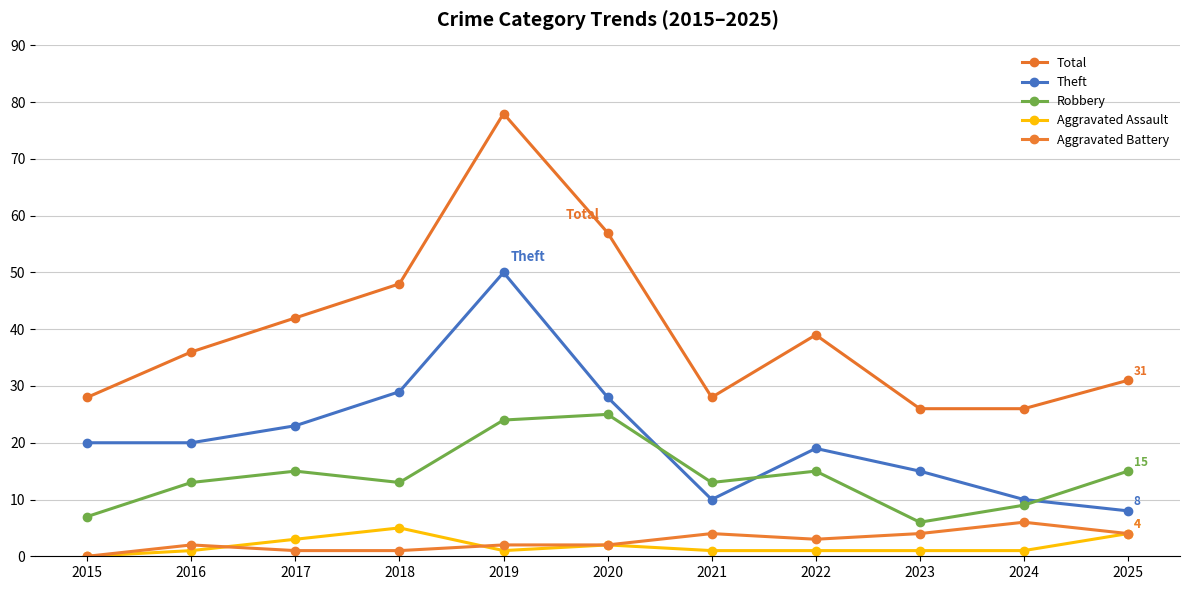

Which series has the largest range (max minus min)?

Total